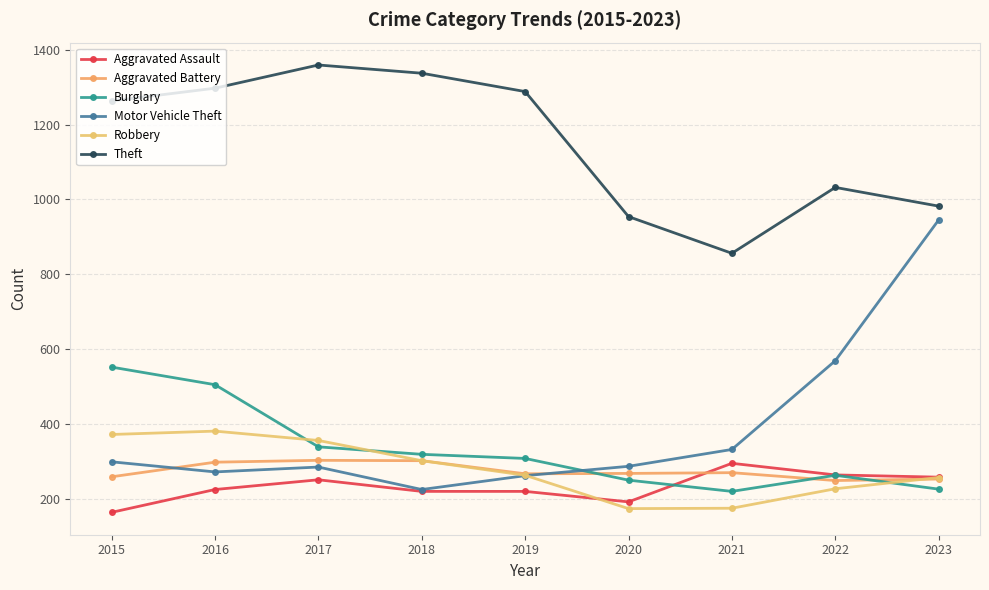

Which series has the largest range (max minus min)?

Motor Vehicle Theft